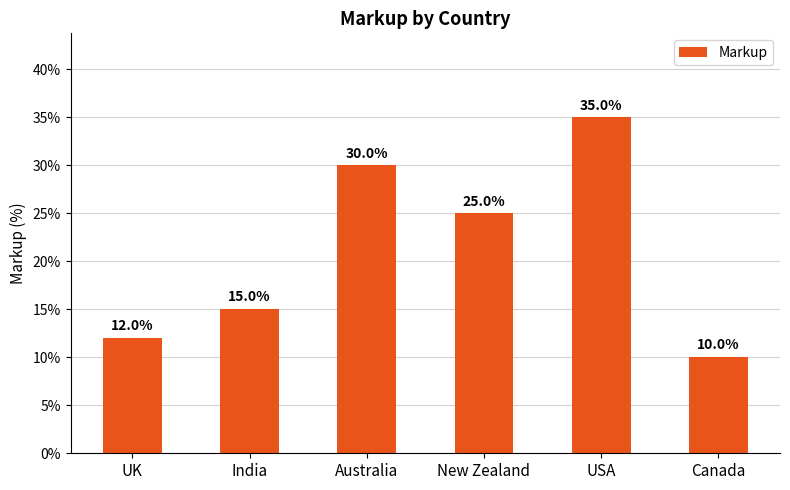

Reading right to left, list all the values displayed in this chart.

0.1	0.3	0.2	0.3	0.1	0.1